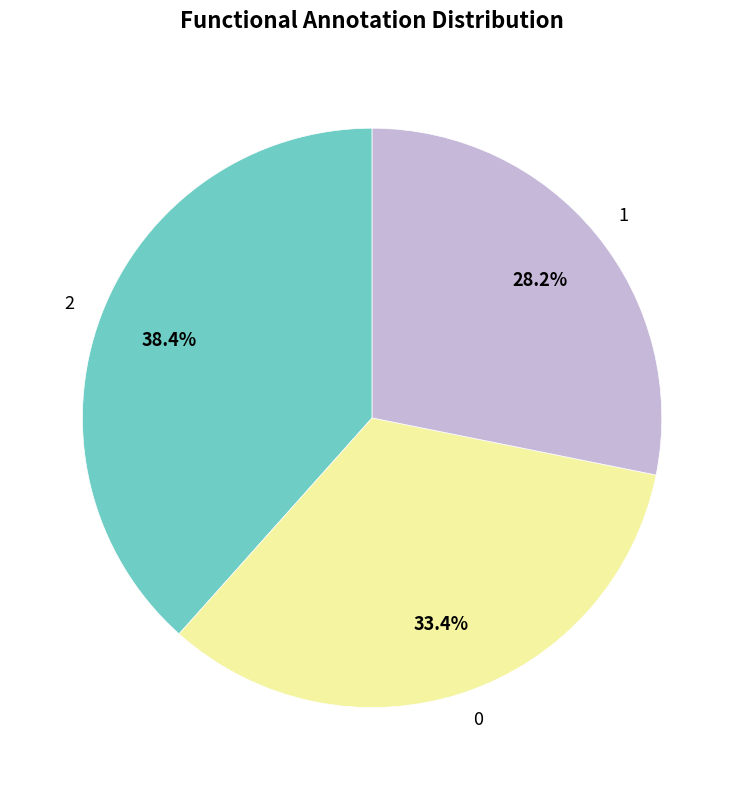

The 1 slice represents 28% of the pie. True or false?

True